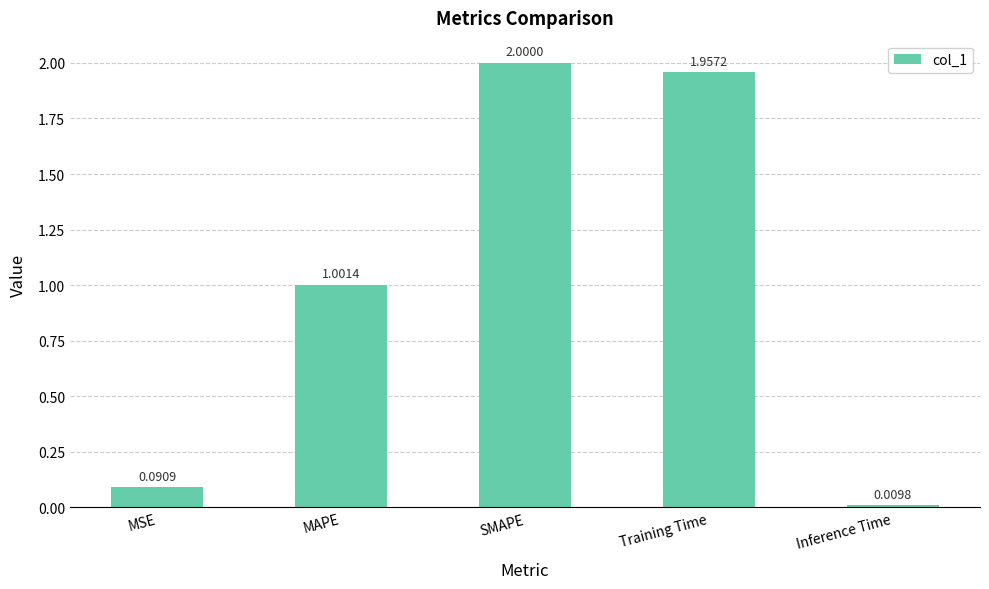

How many values are below 1?

2